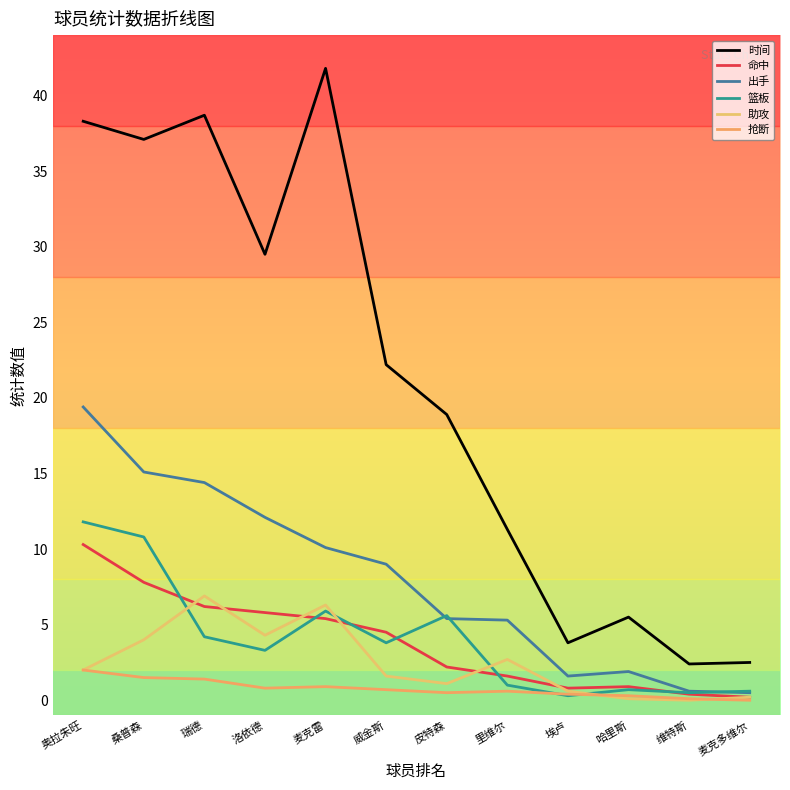

Reading left to right, transcribe all the data shown in this chart.

时间: 奥拉朱旺=38.3	桑普森=37.1	瑞德=38.7	洛依德=29.5	麦克雷=41.8	威金斯=22.2	皮特森=18.9	里维尔=11.3	埃卢=3.8	哈里斯=5.5	维特斯=2.4	麦克多维尔=2.5
命中: 奥拉朱旺=10.3	桑普森=7.8	瑞德=6.2	洛依德=5.8	麦克雷=5.4	威金斯=4.5	皮特森=2.2	里维尔=1.6	埃卢=0.8	哈里斯=0.9	维特斯=0.4	麦克多维尔=0.2
出手: 奥拉朱旺=19.4	桑普森=15.1	瑞德=14.4	洛依德=12.1	麦克雷=10.1	威金斯=9.0	皮特森=5.4	里维尔=5.3	埃卢=1.6	哈里斯=1.9	维特斯=0.6	麦克多维尔=0.5
篮板: 奥拉朱旺=11.8	桑普森=10.8	瑞德=4.2	洛依德=3.3	麦克雷=5.9	威金斯=3.8	皮特森=5.6	里维尔=1.0	埃卢=0.3	哈里斯=0.7	维特斯=0.5	麦克多维尔=0.6
助攻: 奥拉朱旺=2.0	桑普森=4.0	瑞德=6.9	洛依德=4.3	麦克雷=6.3	威金斯=1.6	皮特森=1.1	里维尔=2.7	埃卢=0.6	哈里斯=0.1	维特斯=0.0	麦克多维尔=0.2
抢断: 奥拉朱旺=2.0	桑普森=1.5	瑞德=1.4	洛依德=0.8	麦克雷=0.9	威金斯=0.7	皮特森=0.5	里维尔=0.6	埃卢=0.4	哈里斯=0.3	维特斯=0.1	麦克多维尔=0.0